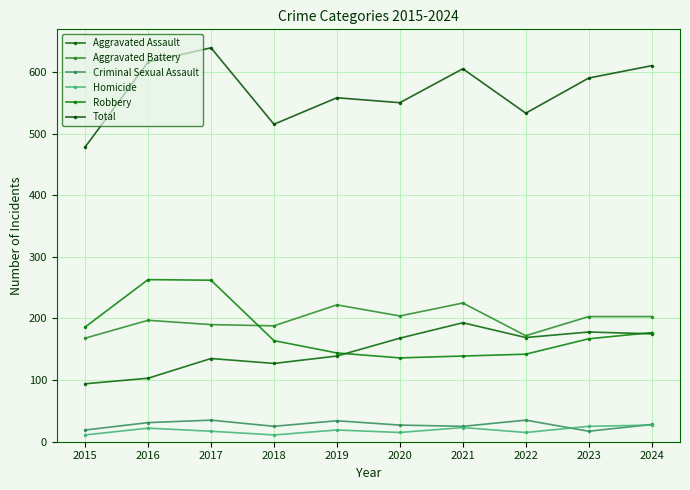

Reading left to right, list all the values displayed in this chart.

Aggravated Assault: 94	103	135	127	139	168	193	169	178	175
Aggravated Battery: 168	197	190	188	222	204	225	172	203	203
Criminal Sexual Assault: 19	31	35	25	34	27	25	35	17	28
Homicide: 11	22	17	11	19	15	23	15	25	27
Robbery: 186	263	262	164	144	136	139	142	167	177
Total: 478	616	639	515	558	550	605	533	590	610